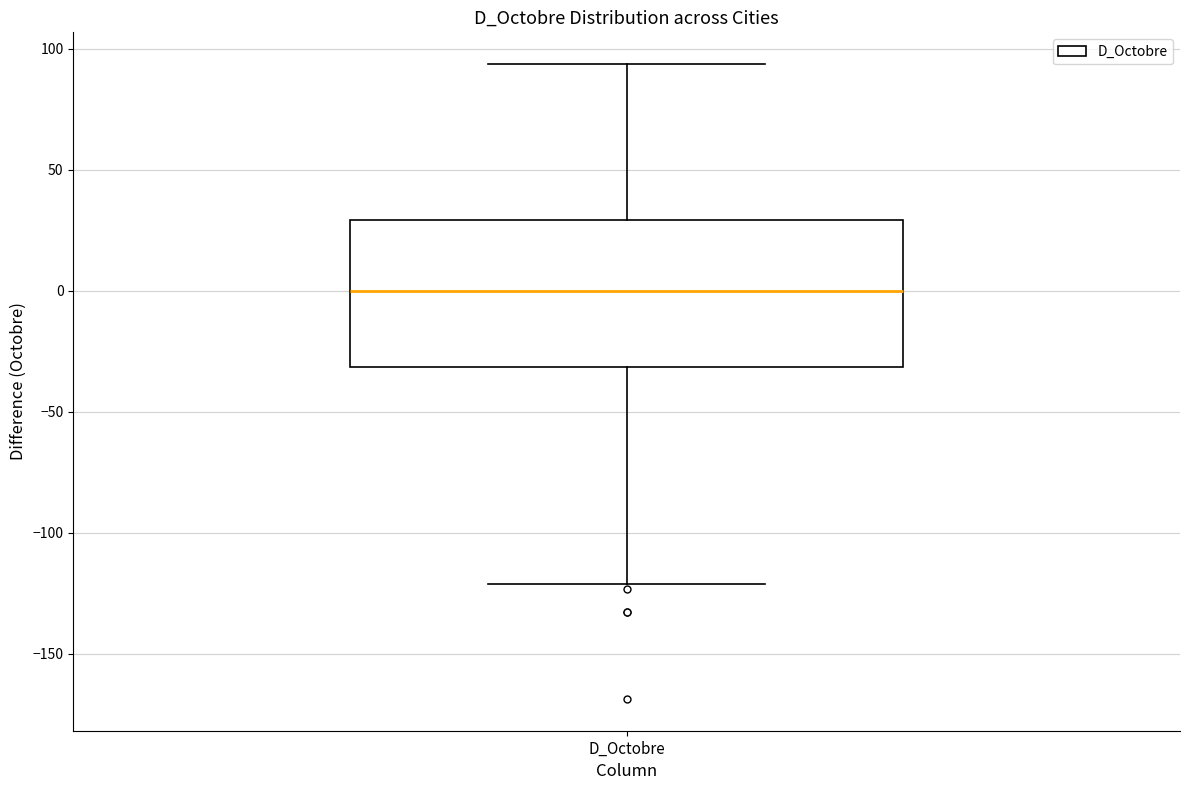

Transcribe this box plot: give where the median line is, the range the box spans, and where the two whiskers end, as read against the y-axis. The values are not printed on the chart, so give them approximately, as read against the axis.

median 0, box -30 to 30, whiskers -120 to 95